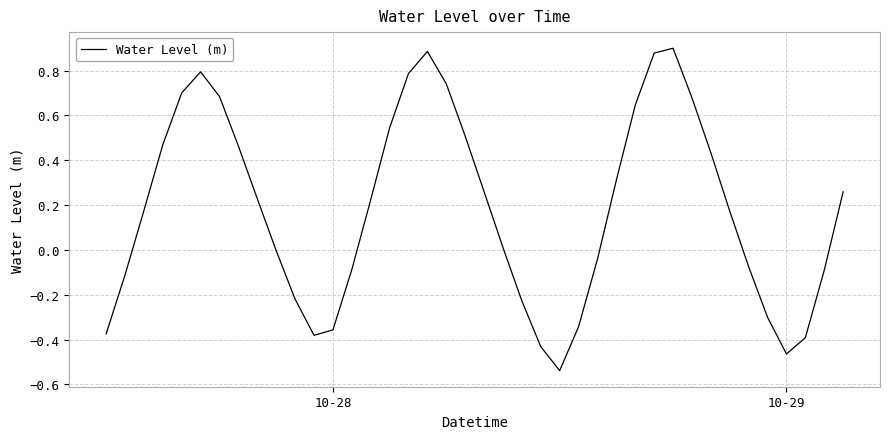

How many lines are shown in the chart?

1